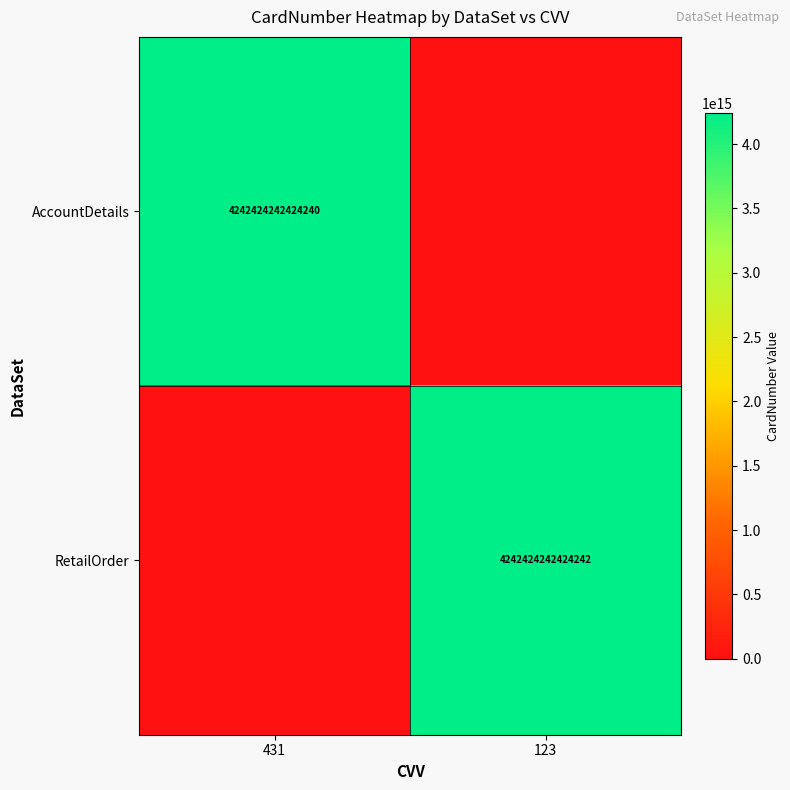

The AccountDetails series shows 4242424242424240 at 431. True or false?

True